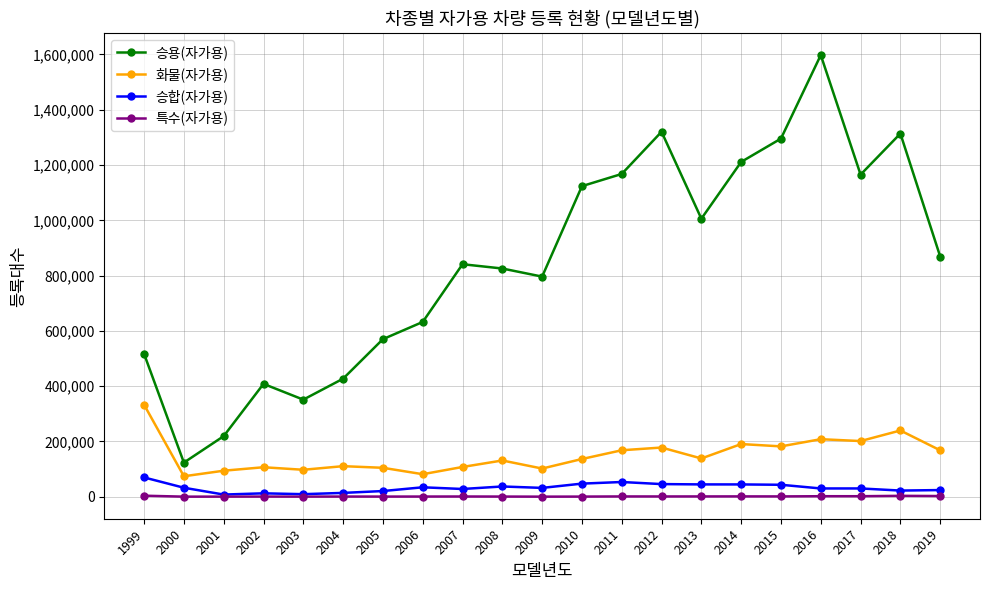

The value of 화물(자가용) at 2003 is 154940. True or false?

False